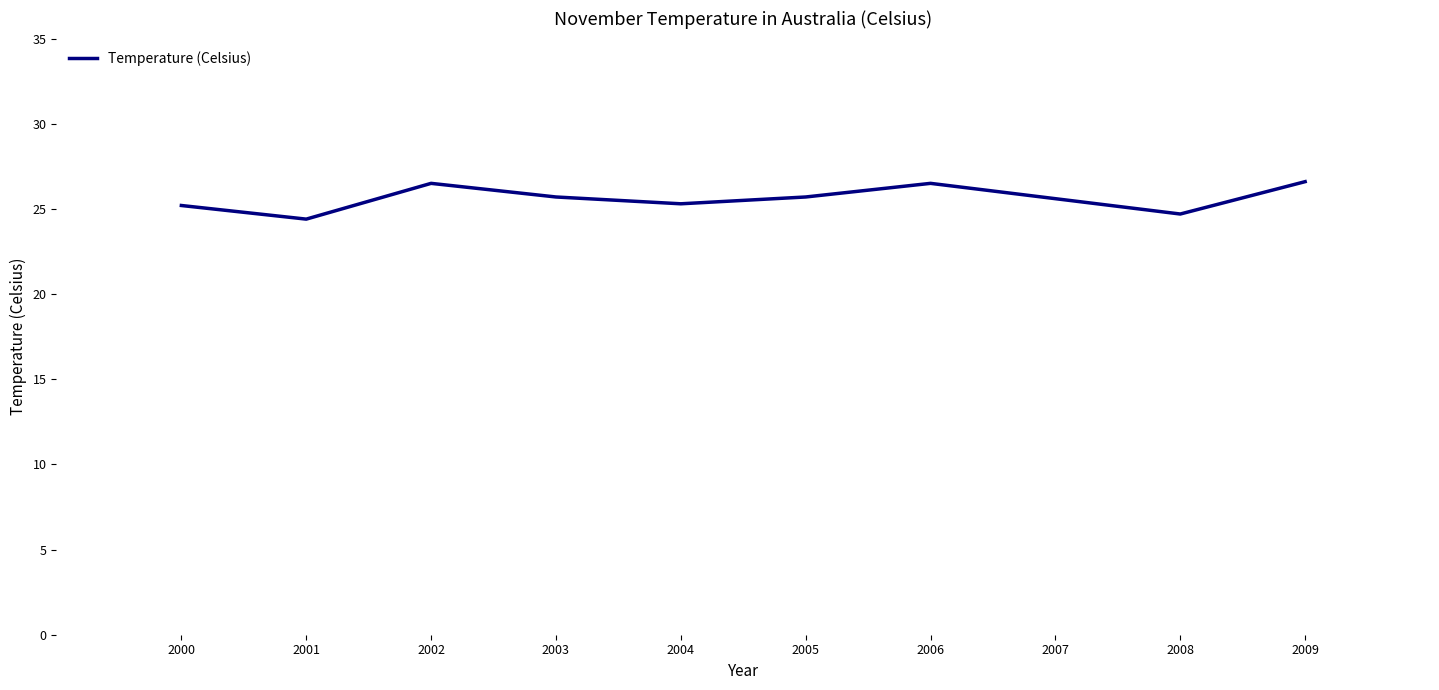

Approximately how many times larger is the value at 2000 compared to 2008?

1.0